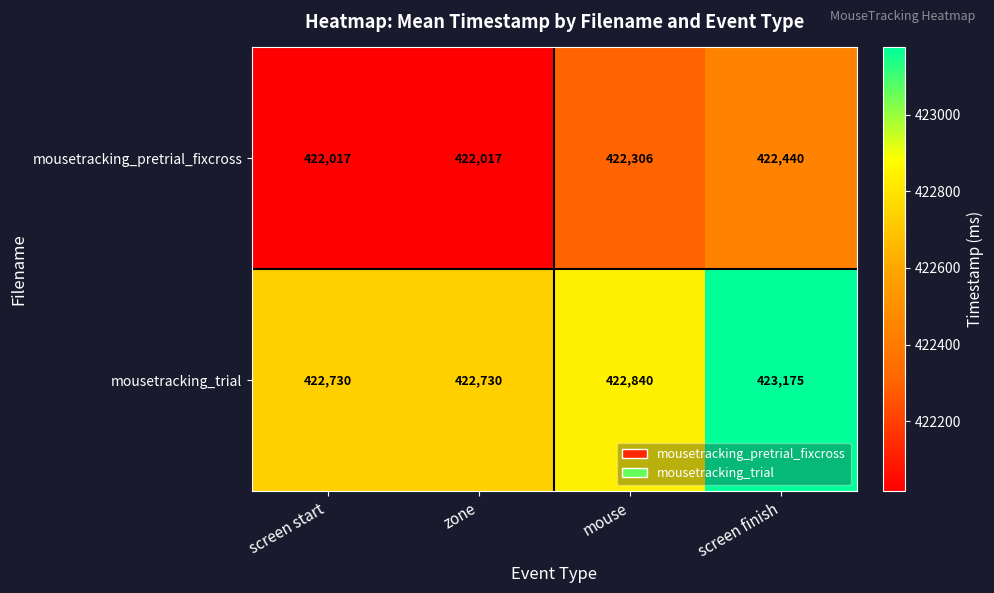

At how many categories does at least one series exceed 422198?

4